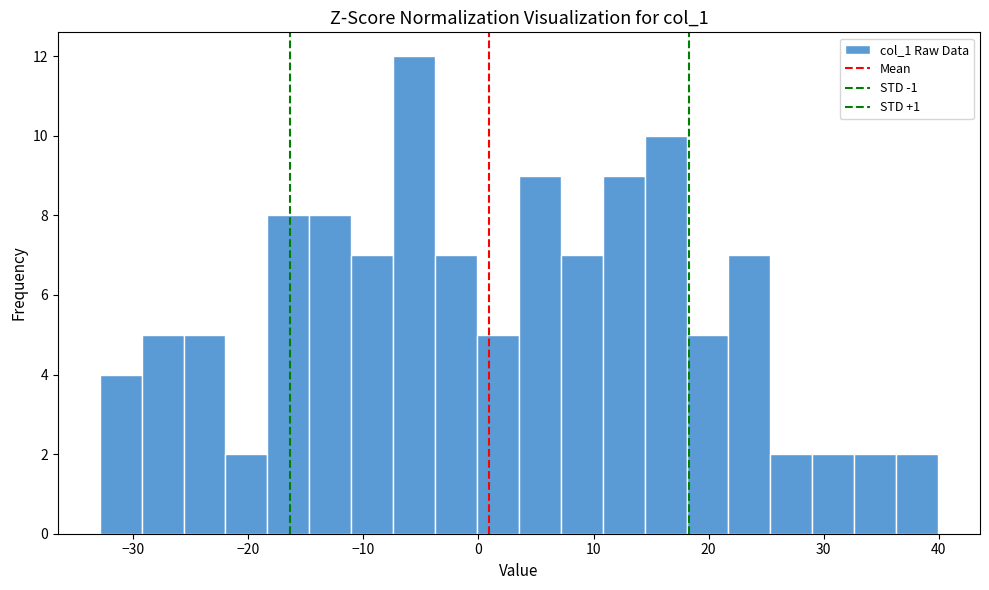

Around what value on the x-axis is the tallest bar? Give the approximate position of its centre, as read against the axis.

-6